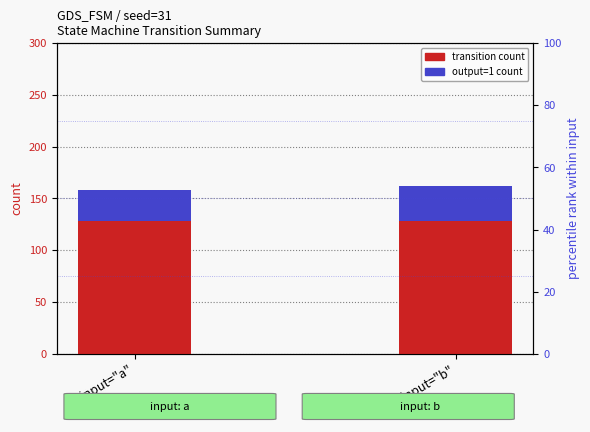

Count the output count values in the range 30 to 34.

2